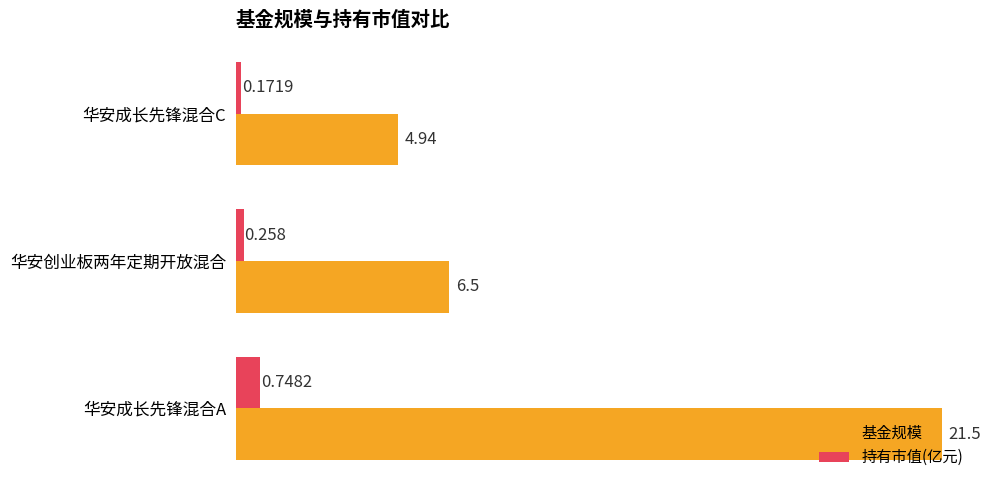

At which category does the chart reach its minimum across all series?

华安成长先锋混合C